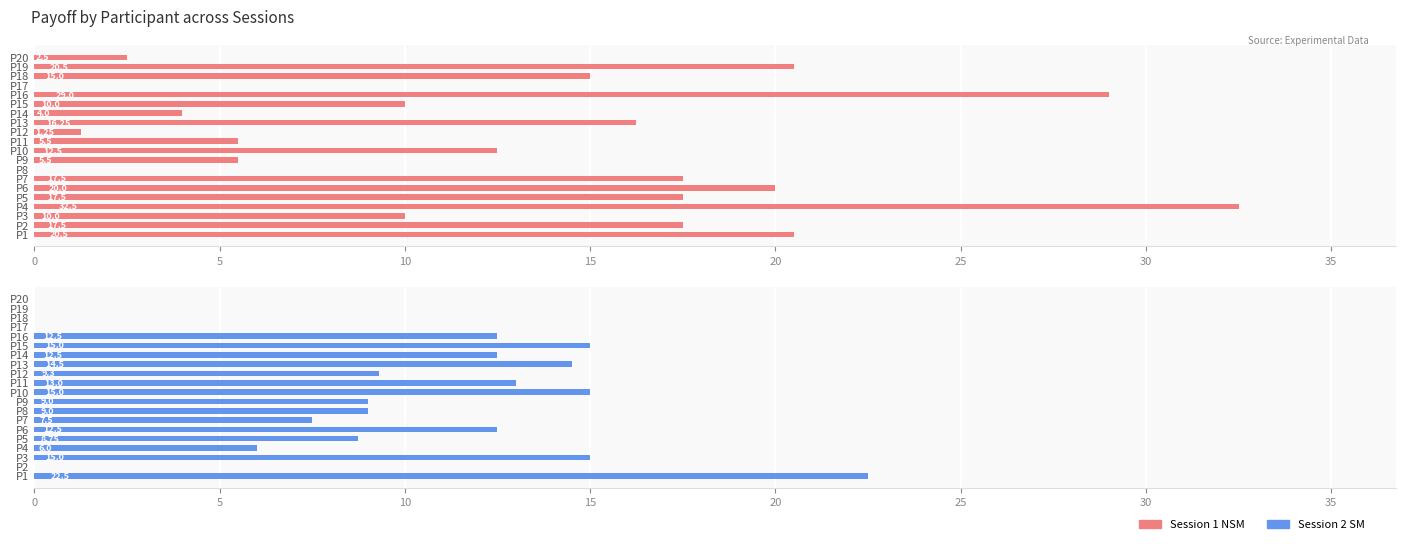

What value does the Session 1 NSM series have at P3?

10.0